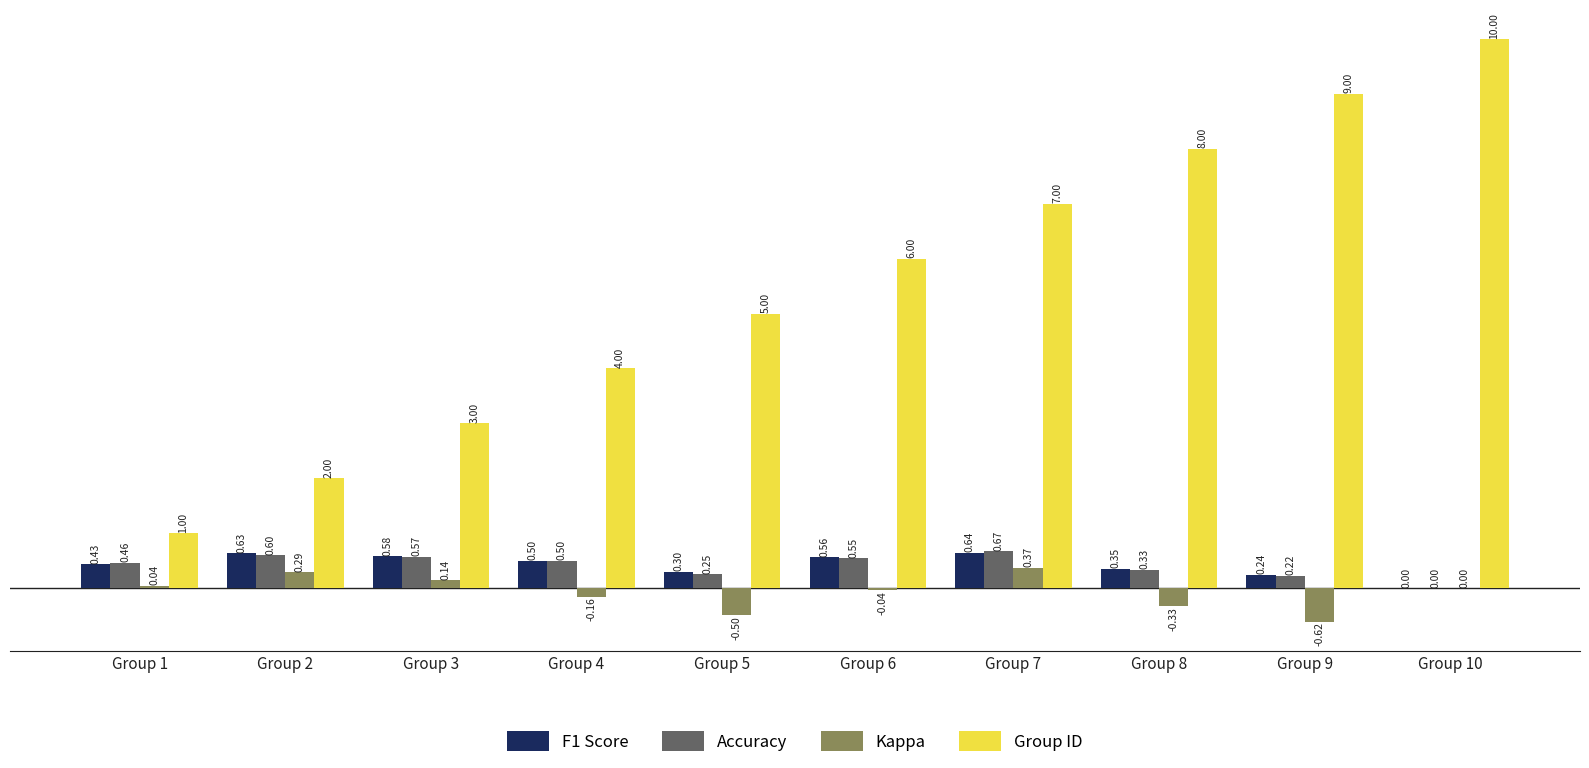

Which series changed the most between Group 2 and Group 3?

Group ID